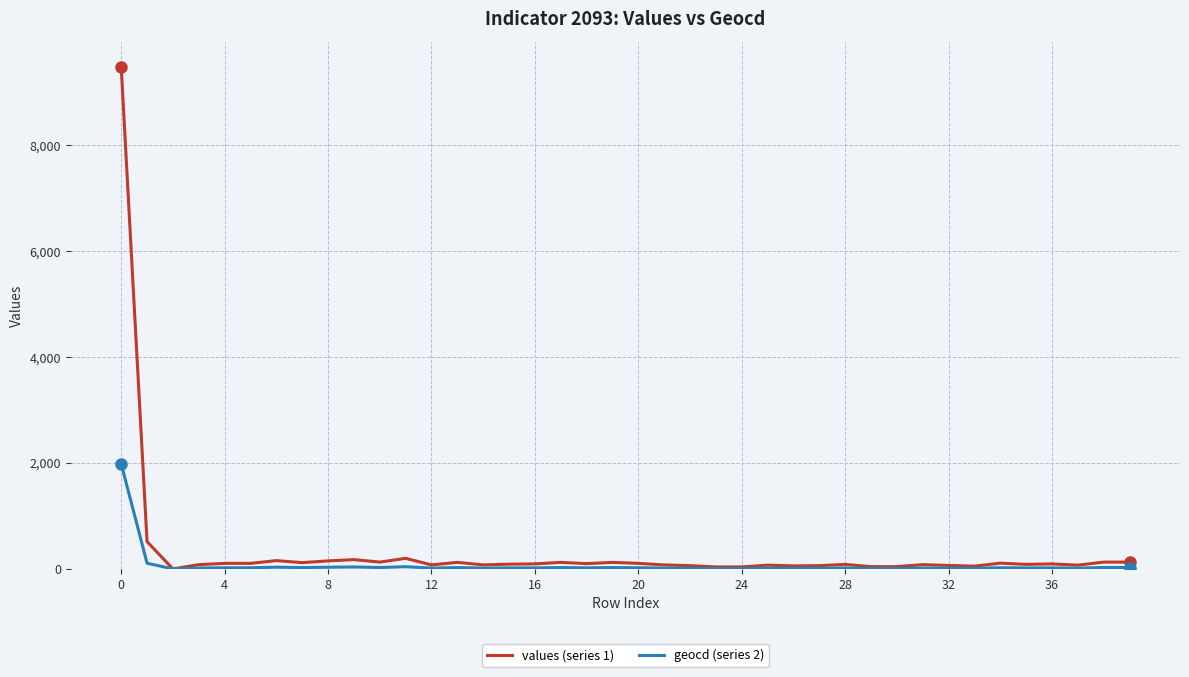

What is the maximum value shown in the chart?

9483